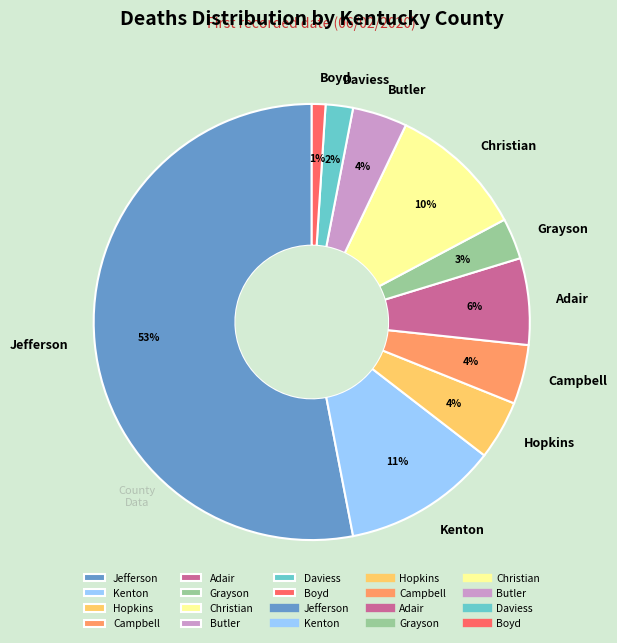

Which category has the biggest portion of the pie?

Jefferson